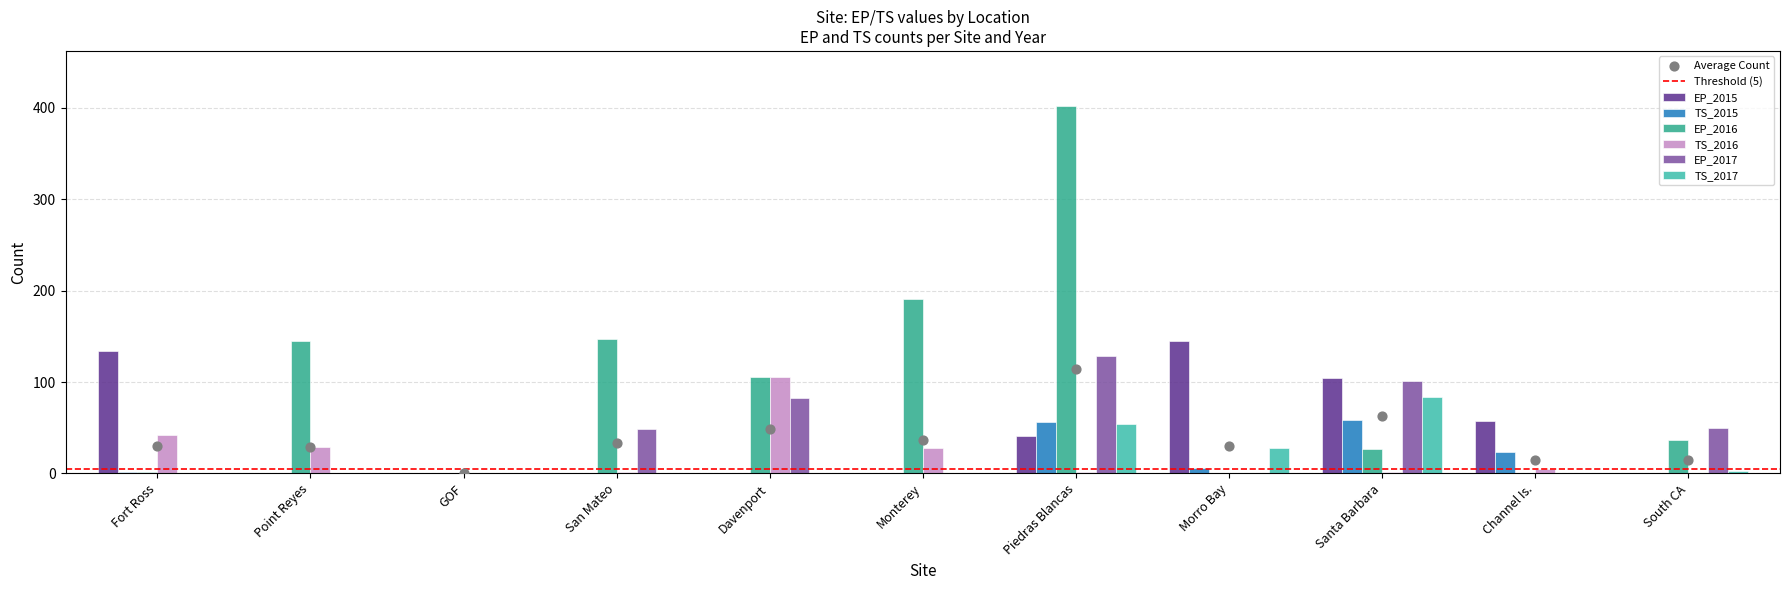

Which series has the largest Y range (max minus min)?

EP_2016